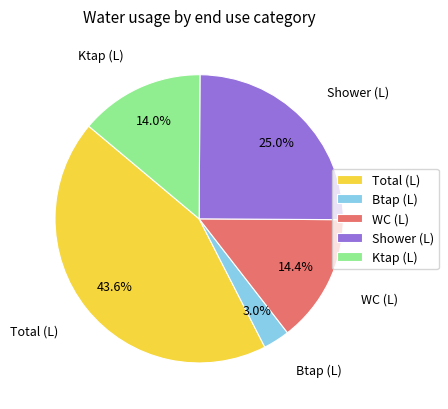

Count the number of slices in the pie.

5